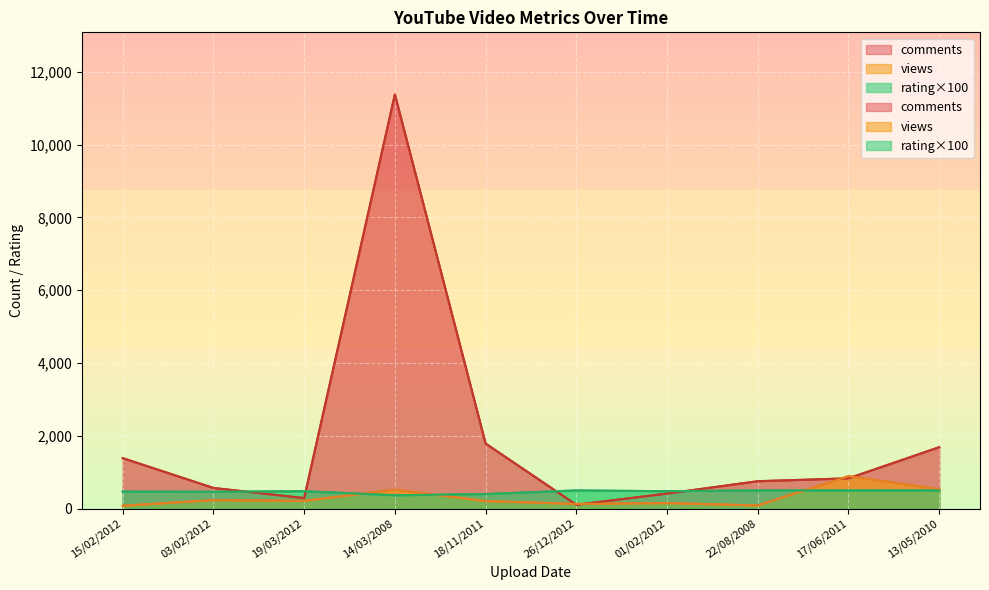

Where do views and comments first cross each other?

18/11/2011 and 26/12/2012